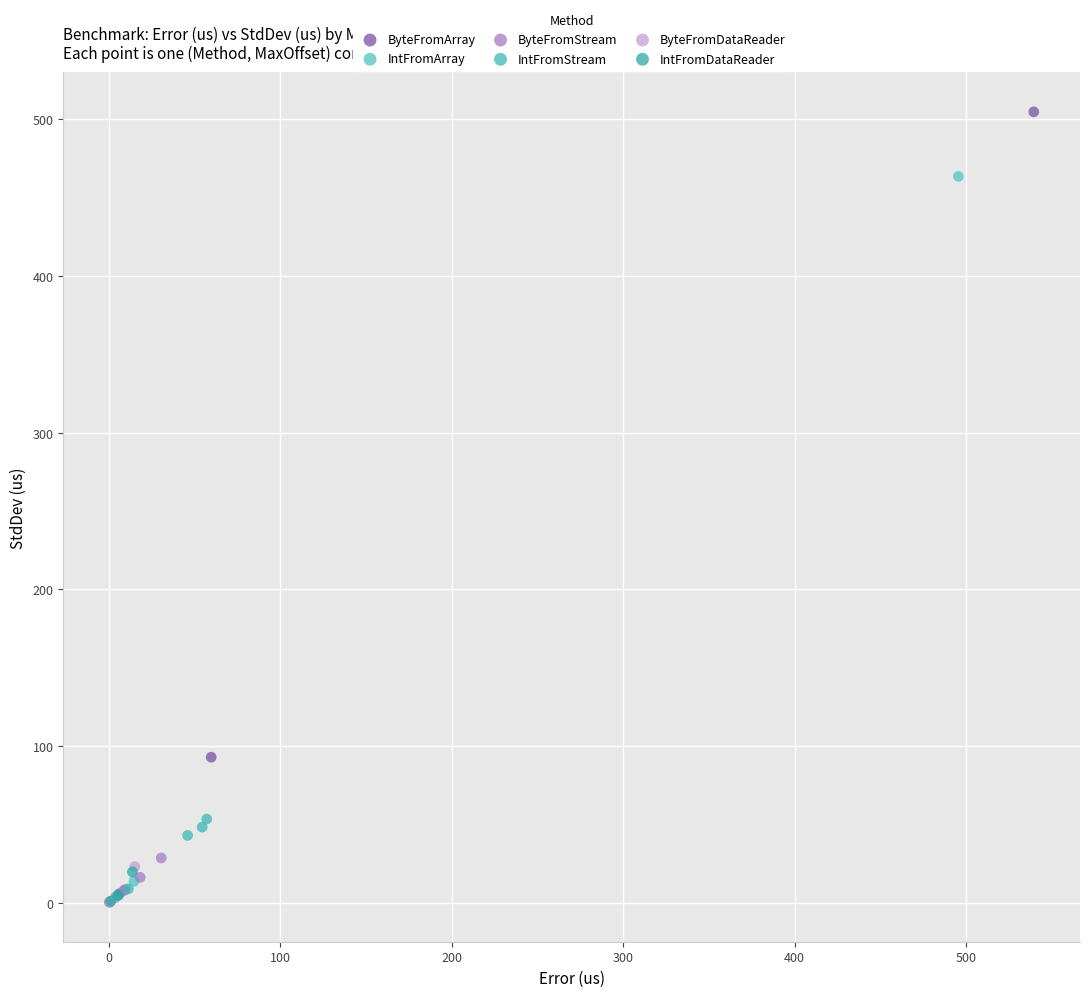

Which series has the widest spread of Y values?

ByteFromArray